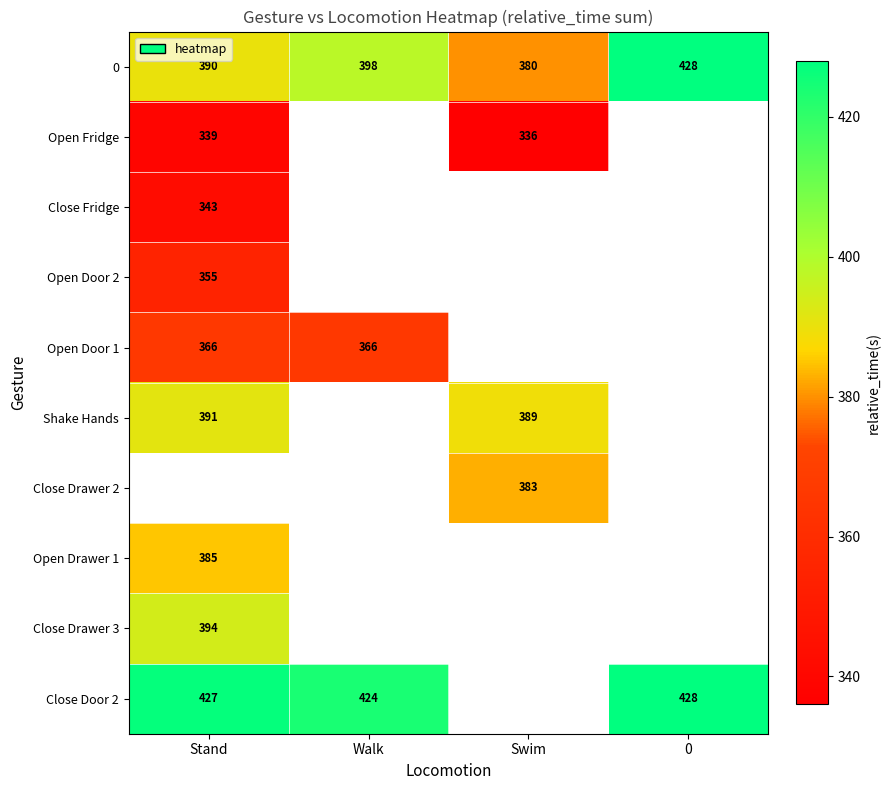

Is it true that Open Fridge equals 339 at Stand?

True